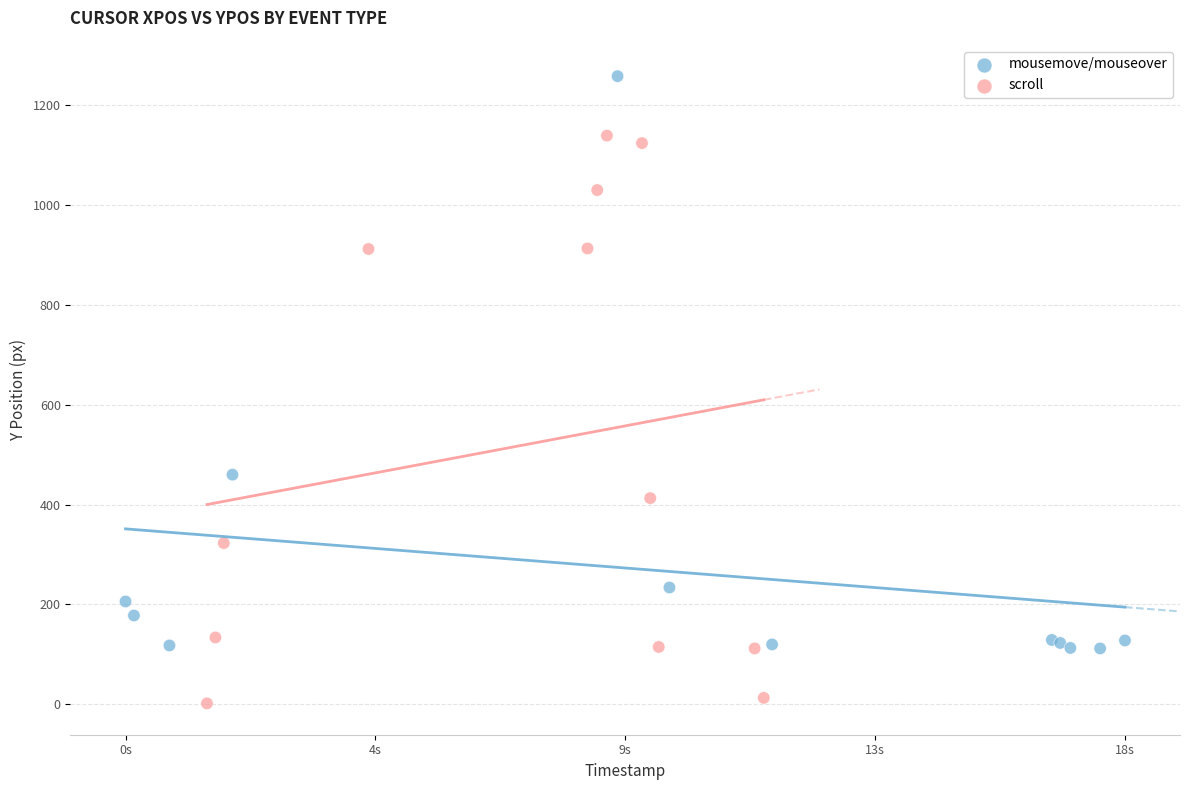

Which series reaches the maximum Y coordinate?

mousemove/mouseover